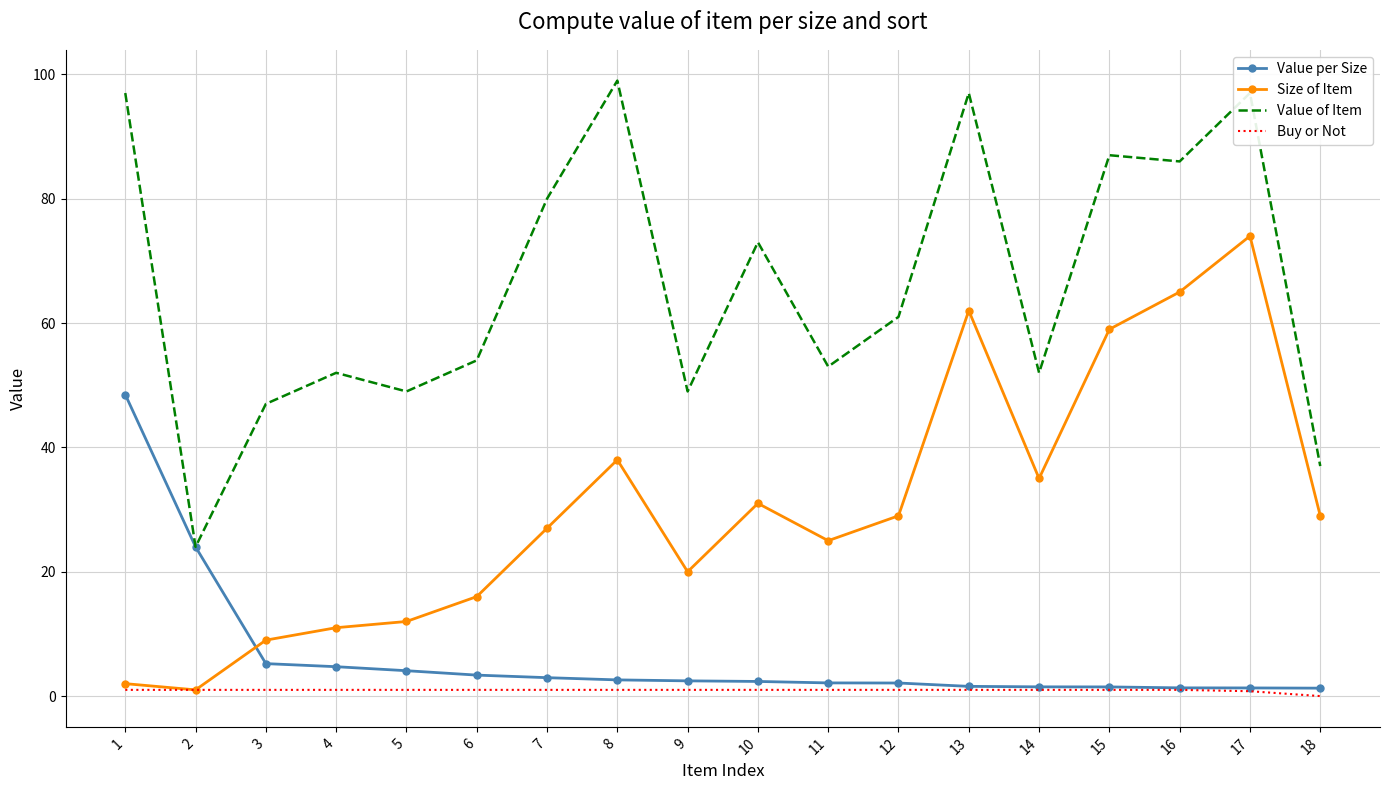

What value does the Size of Item series have at 17?

74.0